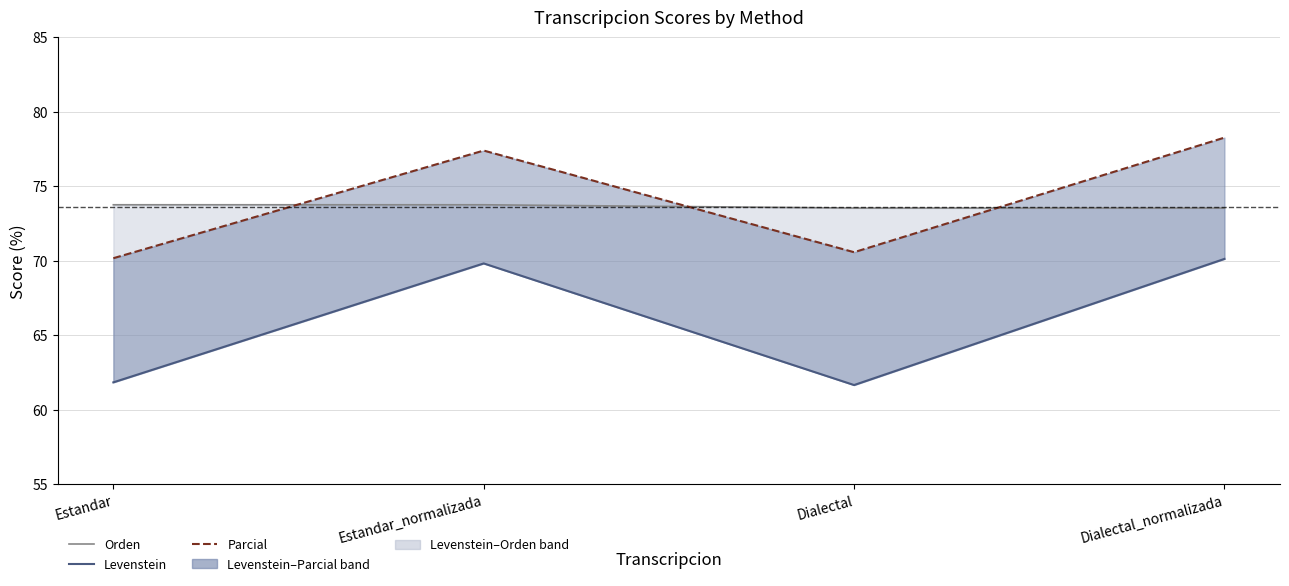

True or false: Orden has a value of 116.0 at Dialectal.

False